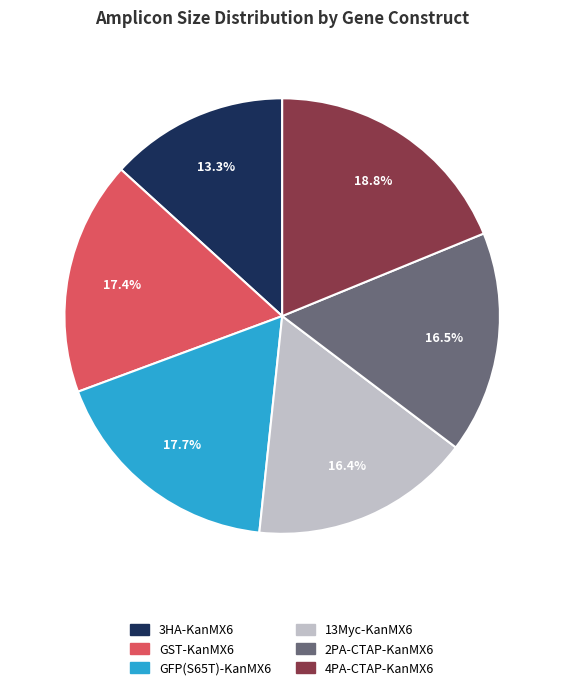

Does 2PA-CTAP-KanMX6 account for over 50% of the chart?

No